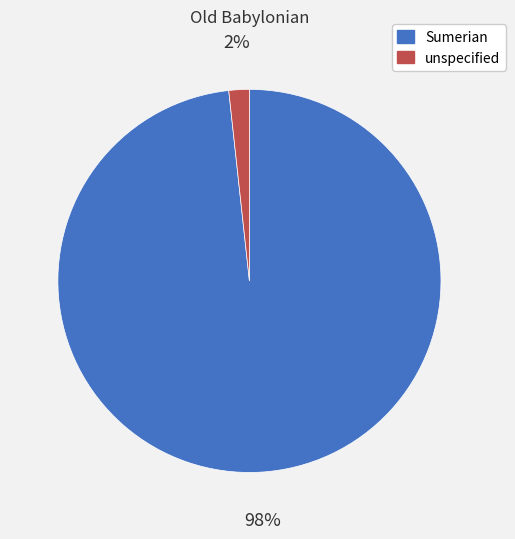

Does Sumerian account for over 50% of the chart?

Yes